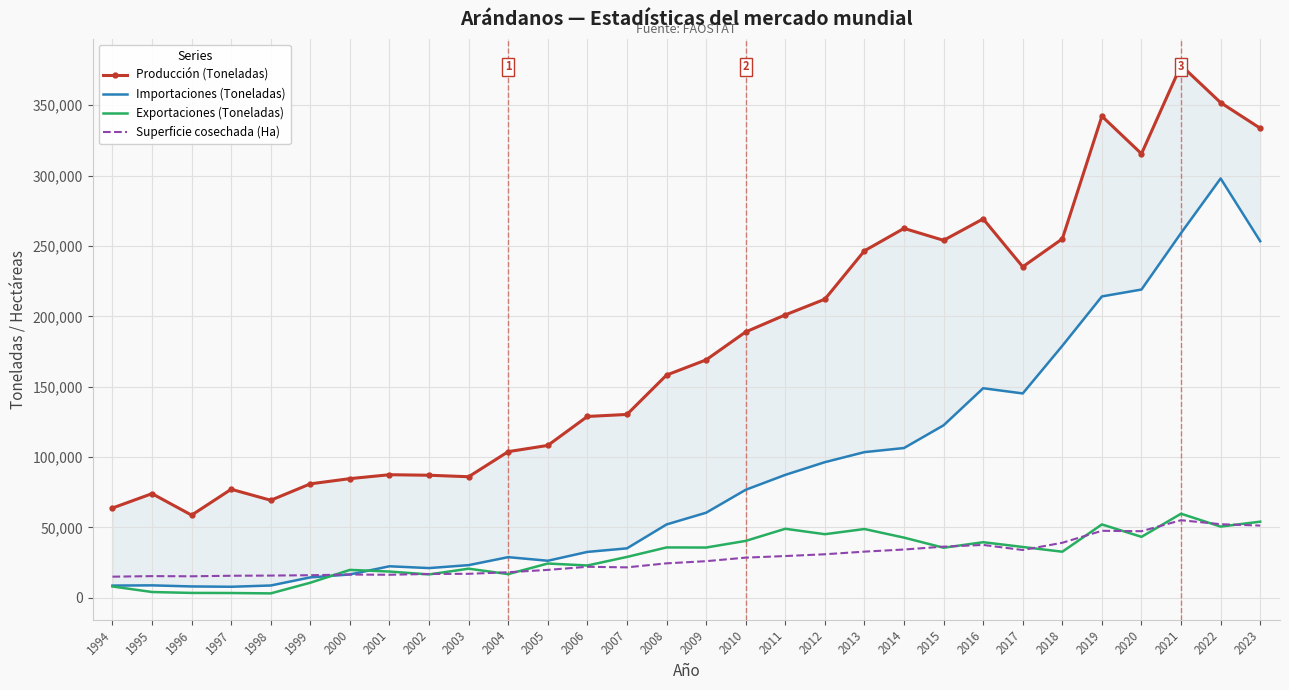

What is the highest value of the Superficie cosechada (Ha) series?

55119.0